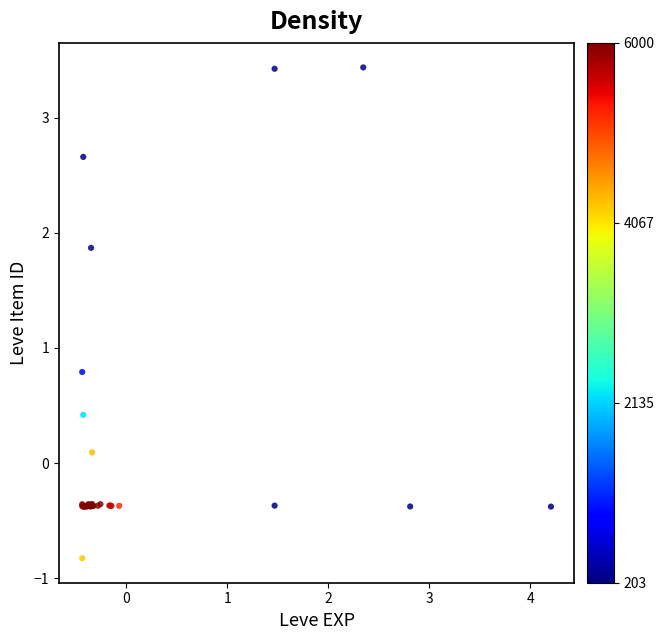

What Y value in the scatter plot is closest to 1?

0.8